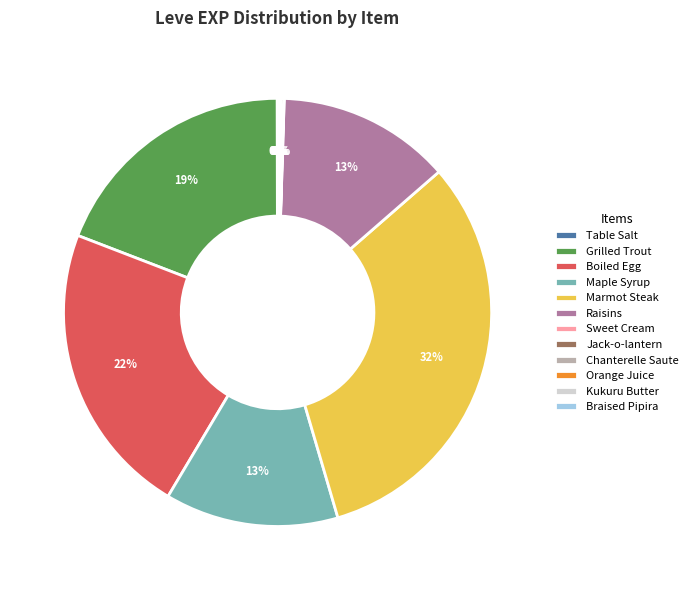

To the nearest percent, what is the average slice percentage?

8%